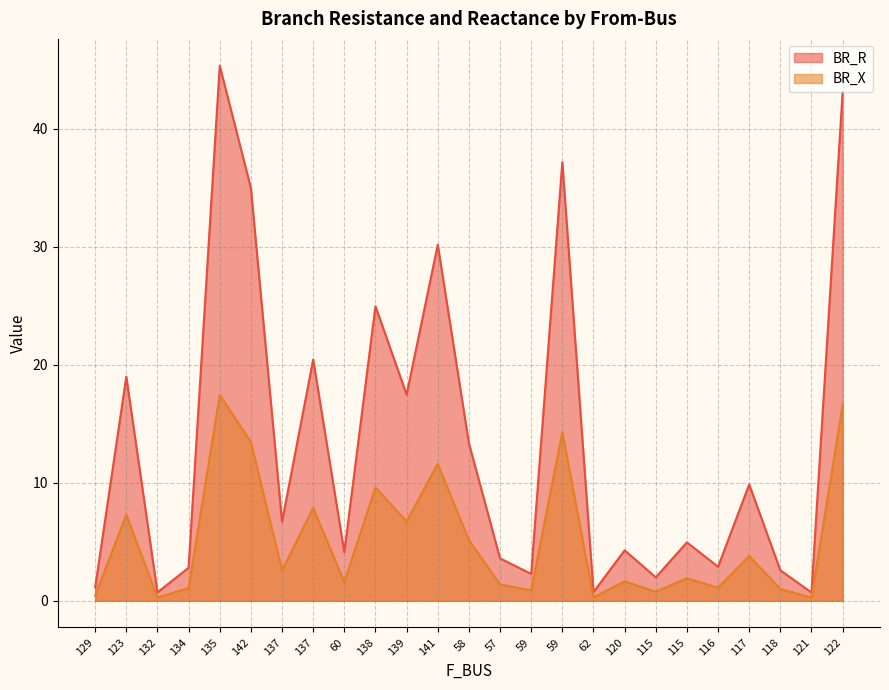

True or false: BR_R has a value of 2.3 at 120.

False